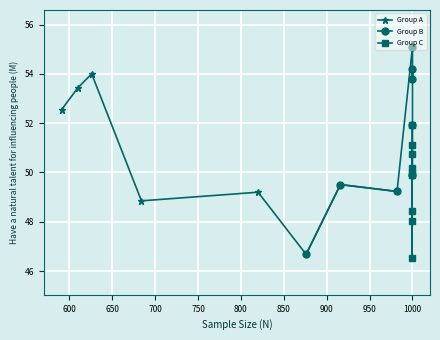

Count the number of values greater than 50.

10